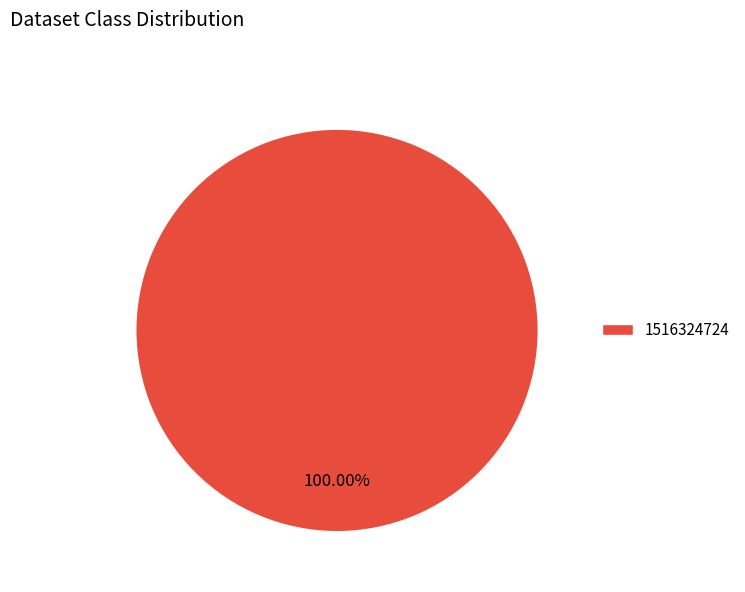

How many slices are in this pie chart?

1